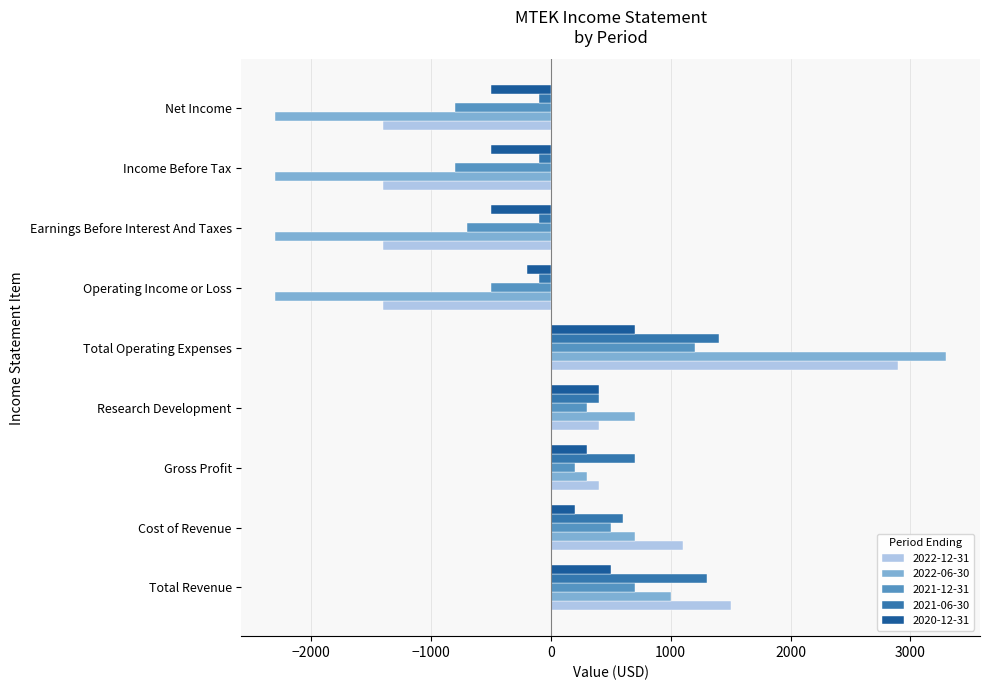

True or false: 2021-06-30 has a value of 1300 at Total Revenue.

True